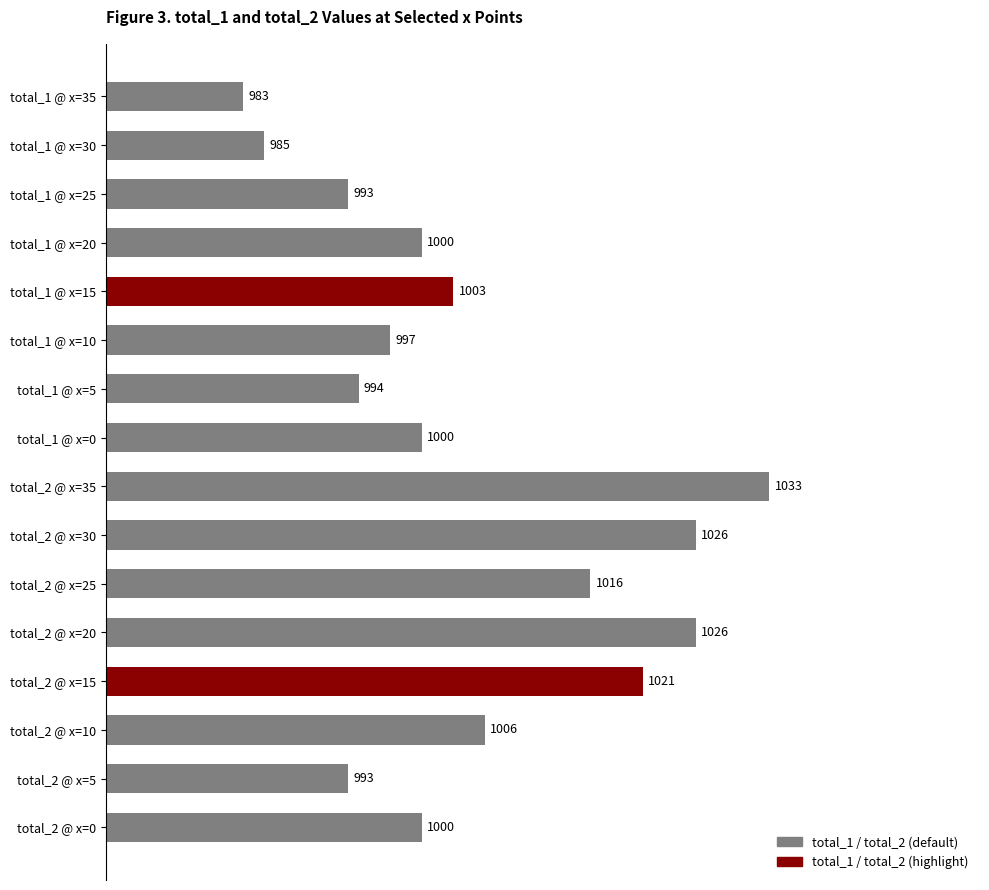

What is the ratio of the value at total_2 @ x=5 to the value at total_1 @ x=15?

1.0